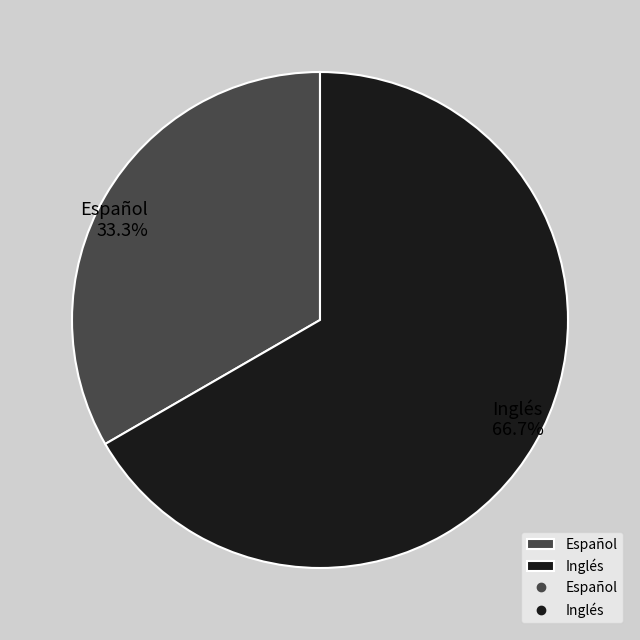

Approximately how many times larger is the value at Español compared to Inglés?

0.5